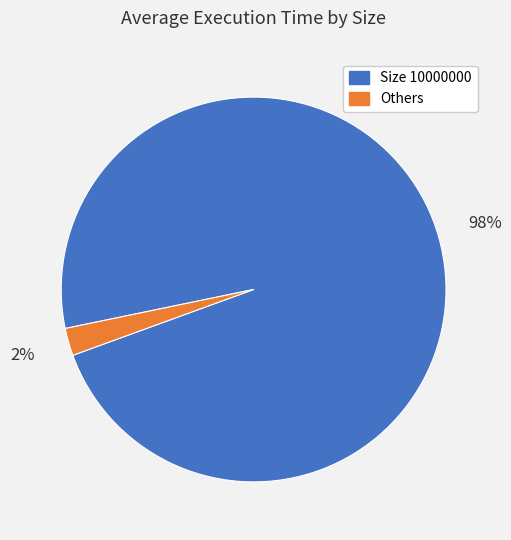

What is the smallest slice in the pie chart?

Others